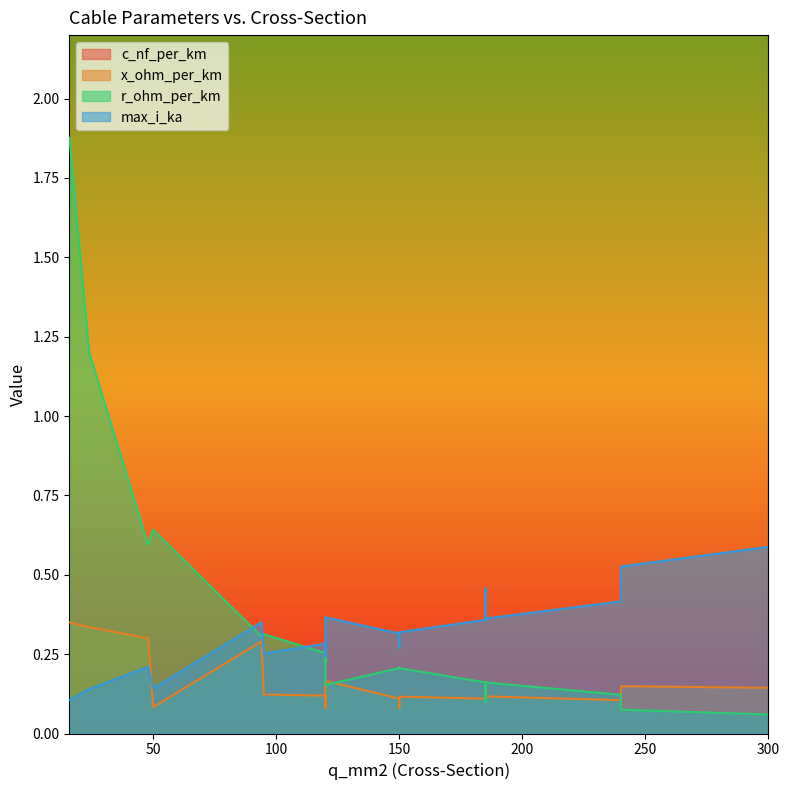

Which series has the largest total across all categories?

c_nf_per_km